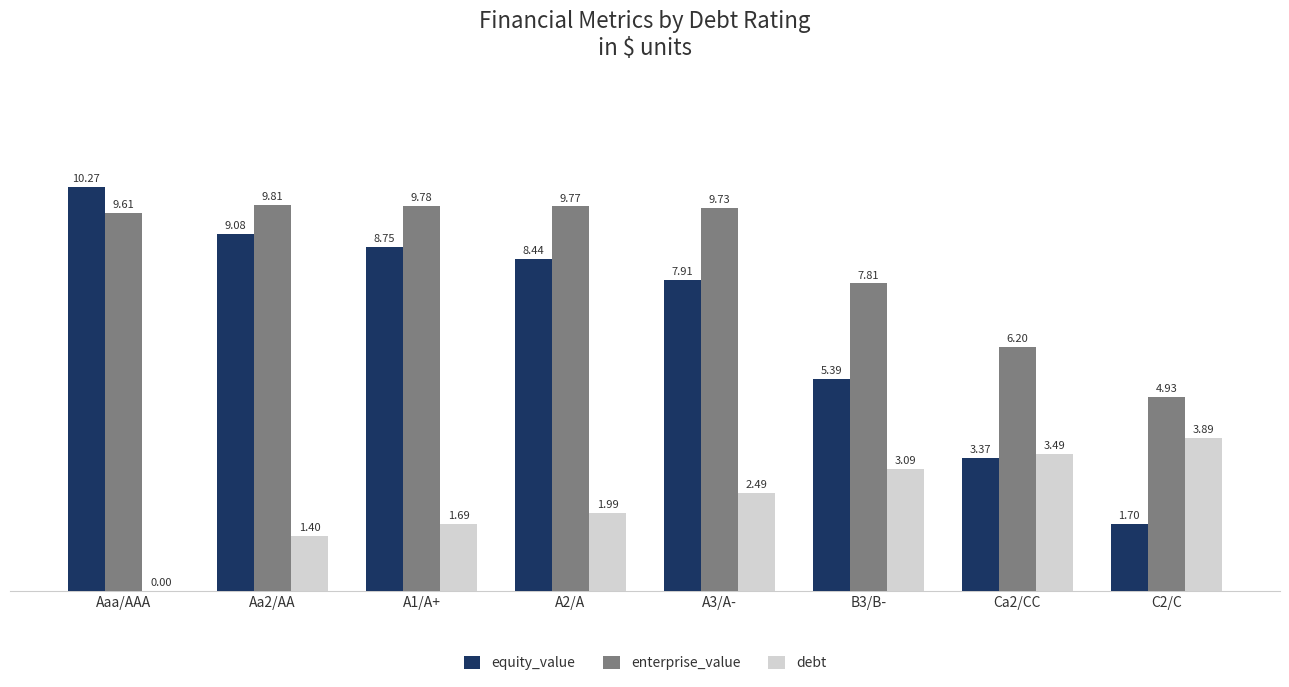

Is the value of debt at C2/C greater than the value of equity_value at Aaa/AAA?

No